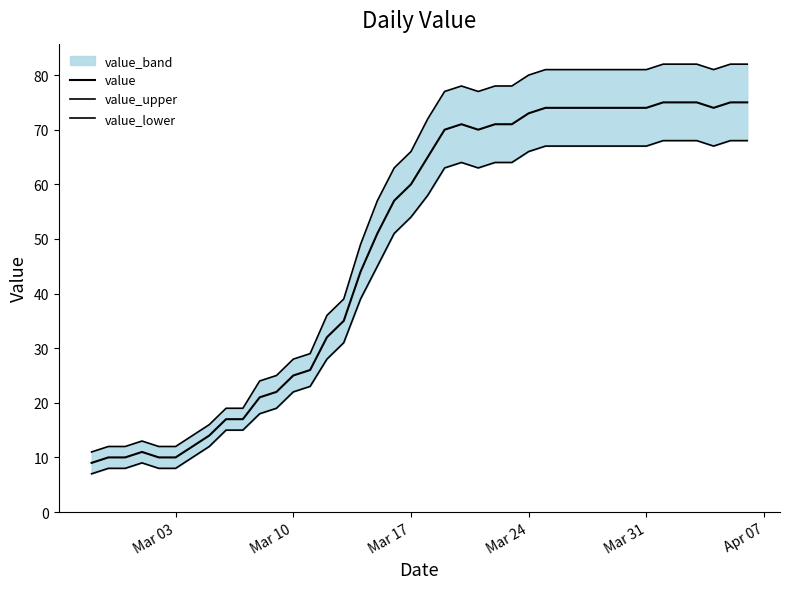

At how many categories does at least one series exceed 11?

39